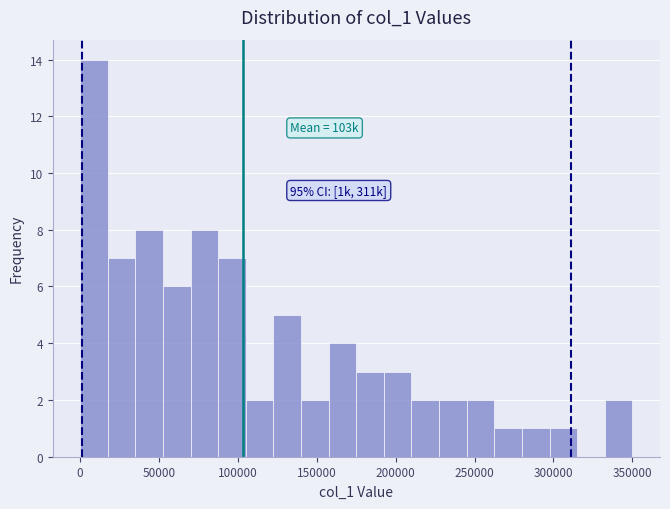

Read against the x-axis, roughly where is the centre of the tallest bar?

10000